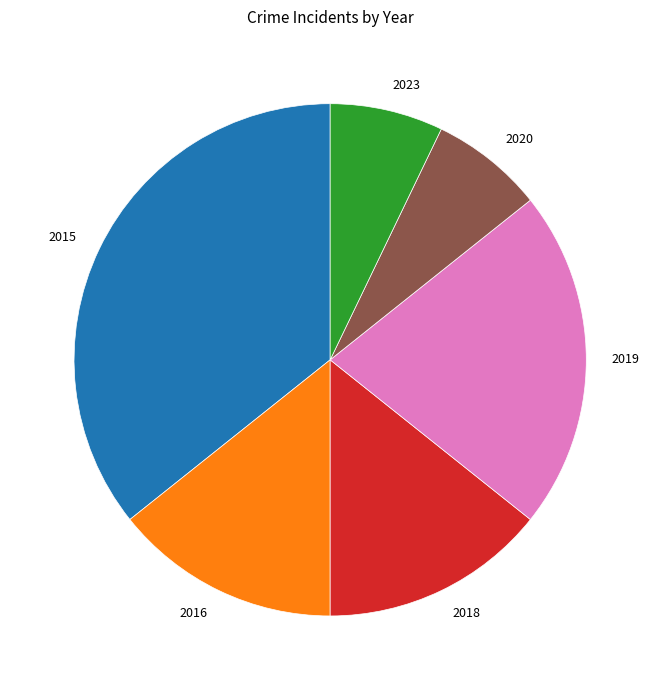

The 2018 slice represents 1% of the pie. True or false?

False